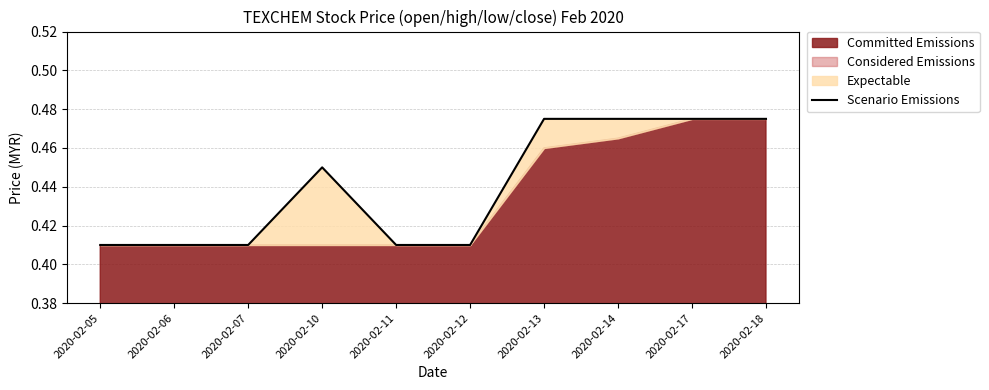

How many interior local peaks (higher than both neighbors) does the data have?

1